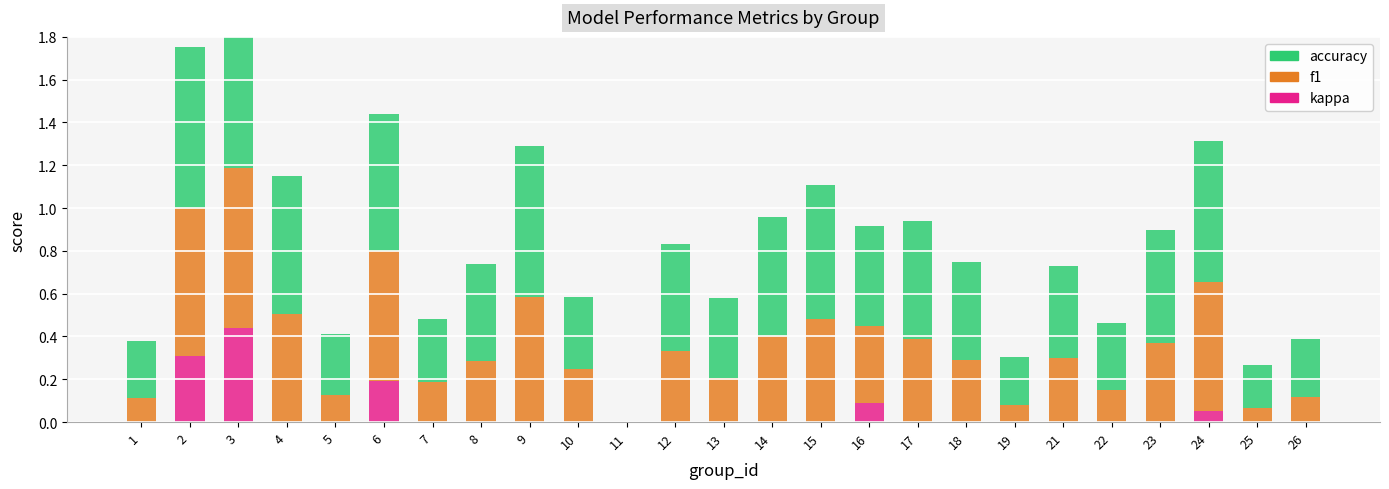

Reading left to right, extract all data points from this chart.

kappa: 1=0.0	2=0.3	3=0.4	4=0.0	5=0.0	6=0.2	7=0.0	8=0.0	9=0.0	10=0.0	11=0.0	12=0.0	13=0.0	14=0.0	15=0.0	16=0.1	17=0.0	18=0.0	19=0.0	21=0.0	22=0.0	23=0.0	24=0.1	25=0.0	26=0.0
f1: 1=0.1	2=0.7	3=0.7	4=0.5	5=0.1	6=0.6	7=0.2	8=0.3	9=0.6	10=0.2	11=0.0	12=0.3	13=0.2	14=0.4	15=0.5	16=0.4	17=0.4	18=0.3	19=0.1	21=0.3	22=0.1	23=0.4	24=0.6	25=0.1	26=0.1
accuracy: 1=0.3	2=0.8	3=0.8	4=0.6	5=0.3	6=0.6	7=0.3	8=0.5	9=0.7	10=0.3	11=0.0	12=0.5	13=0.4	14=0.6	15=0.6	16=0.5	17=0.6	18=0.5	19=0.2	21=0.4	22=0.3	23=0.5	24=0.7	25=0.2	26=0.3